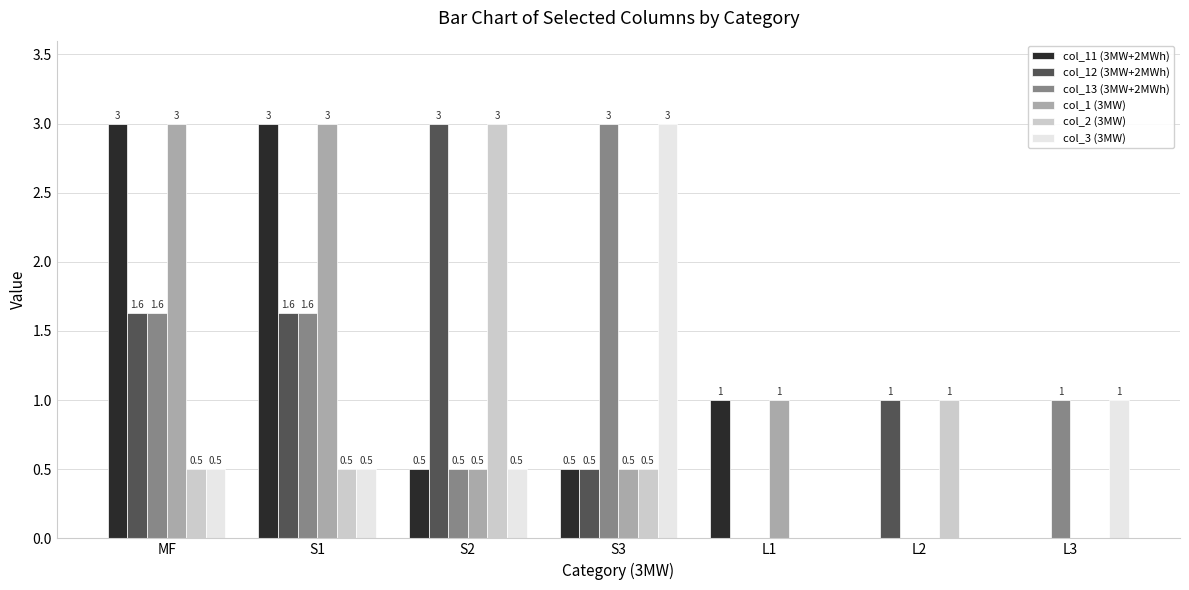

What is the sum of the col_3 (3MW) values at L1 and L3?

1.0